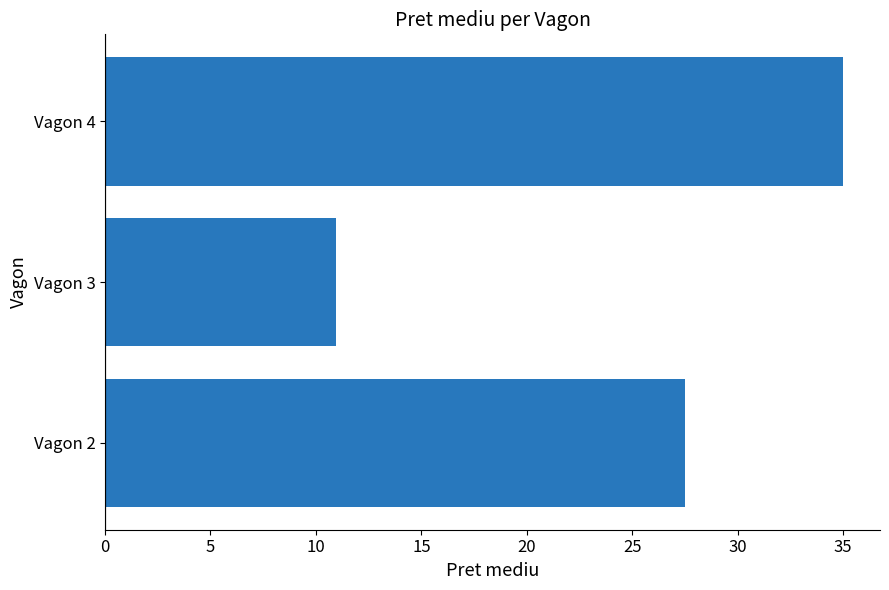

What is the average value?

24.5